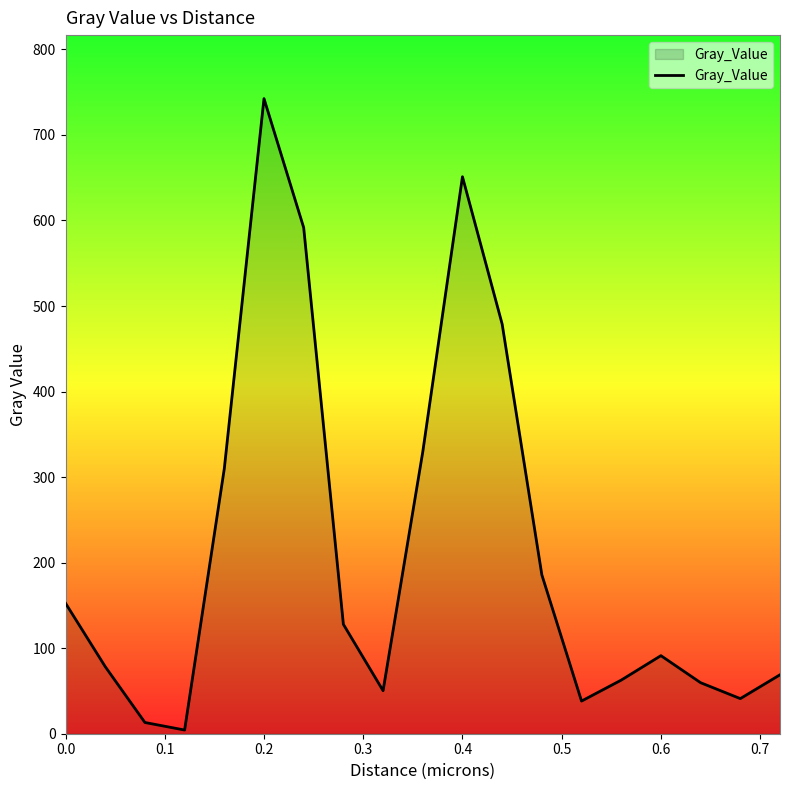

Does the chart display data point markers on the line(s)?

No